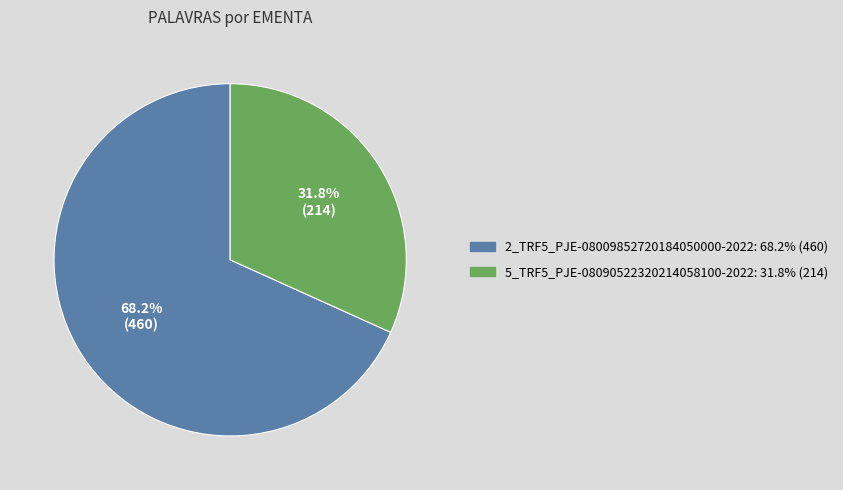

How many slices are in this pie chart?

2